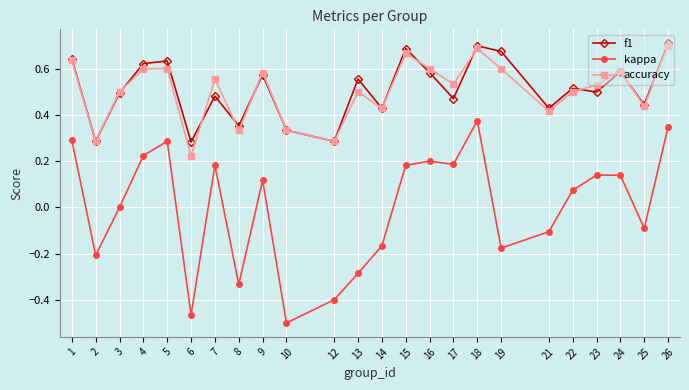

How many interior local valleys does the accuracy series have?

8